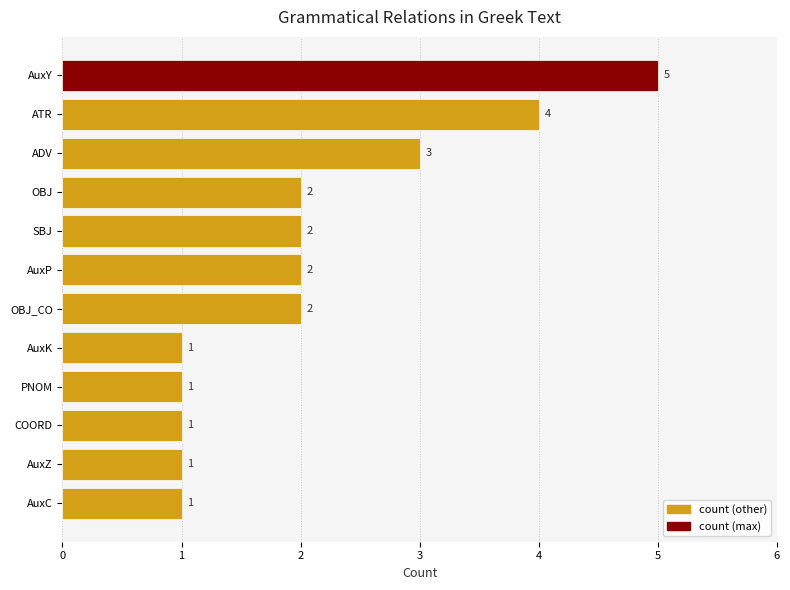

Reading bottom to top, extract all data points from this chart.

AuxC=1	AuxZ=1	COORD=1	PNOM=1	AuxK=1	OBJ_CO=2	AuxP=2	SBJ=2	OBJ=2	ADV=3	ATR=4	AuxY=5